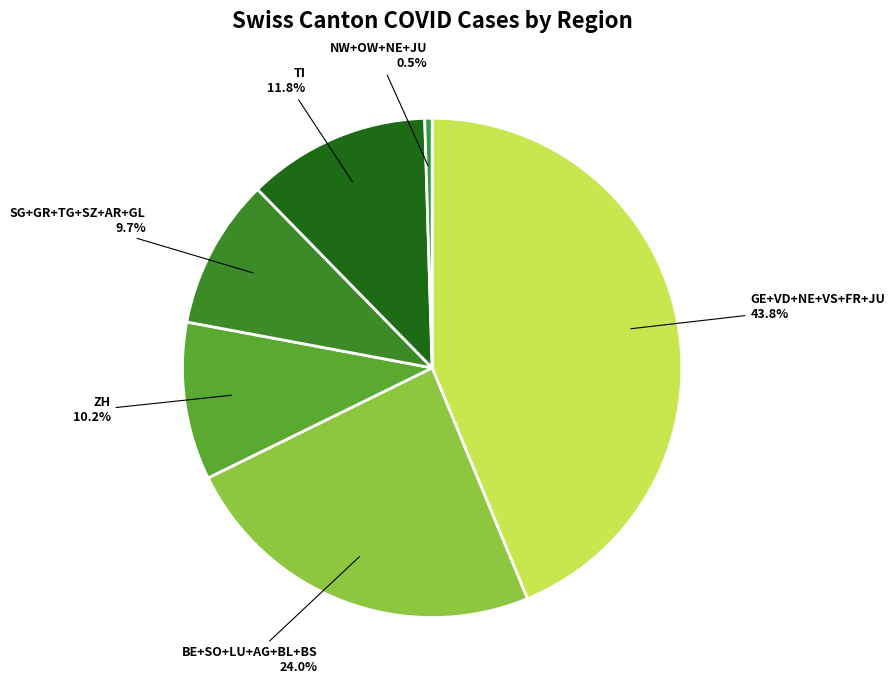

What is the ratio of the value at BE+SO+LU+AG+BL+BS to the value at TI?

2.0